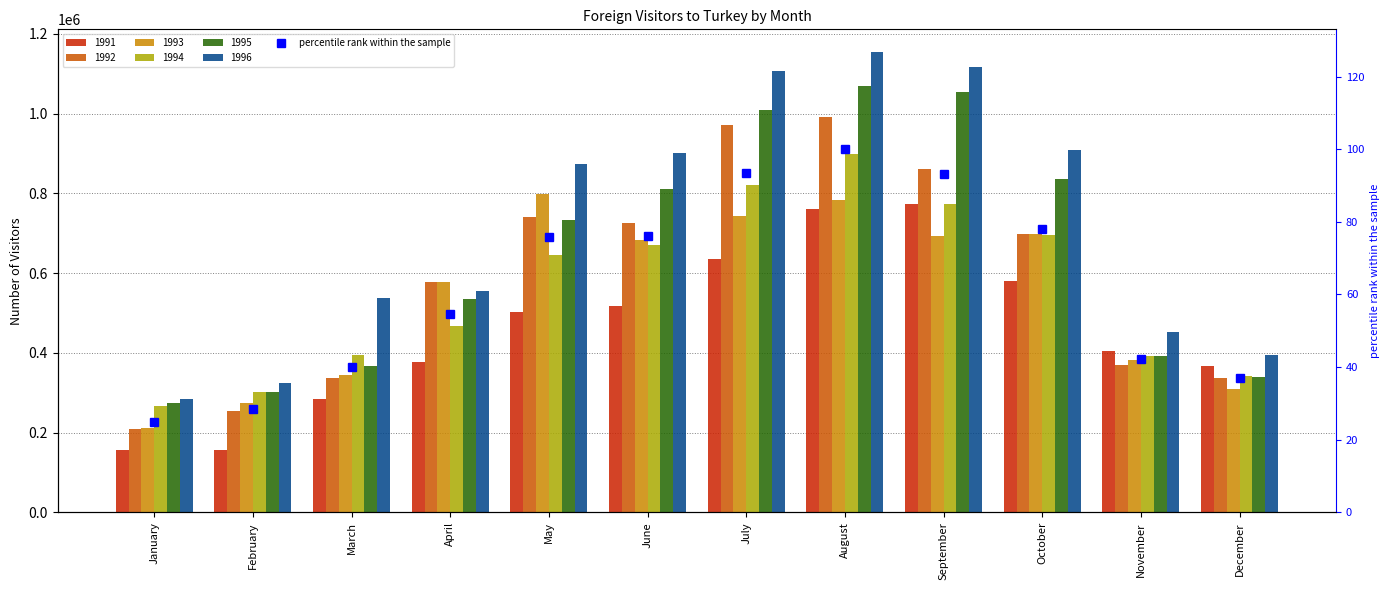

List the labels in order of value, largest first.

August, July, September, October, June, May, April, November, March, December, February, January